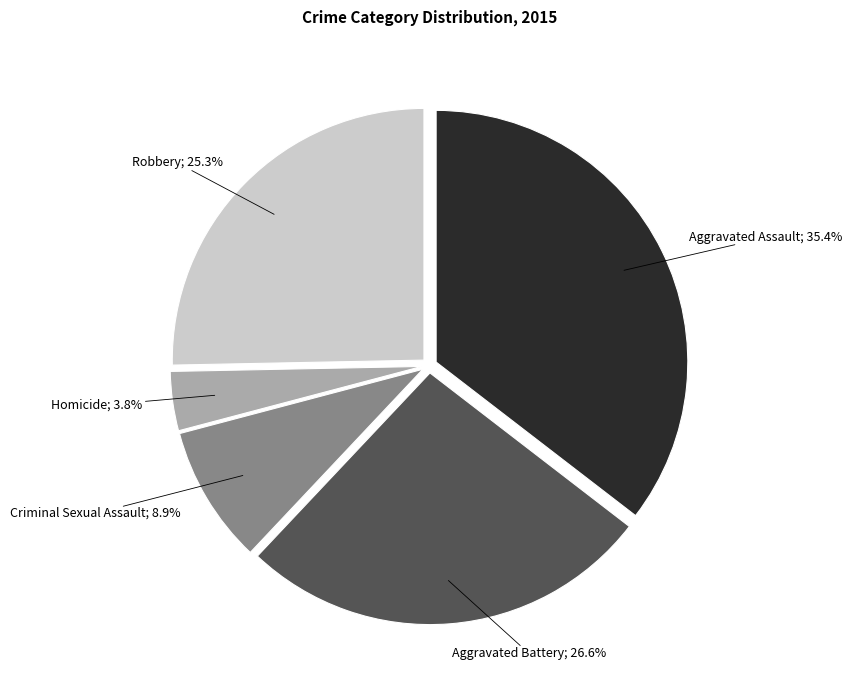

Is there a majority slice in this chart?

No